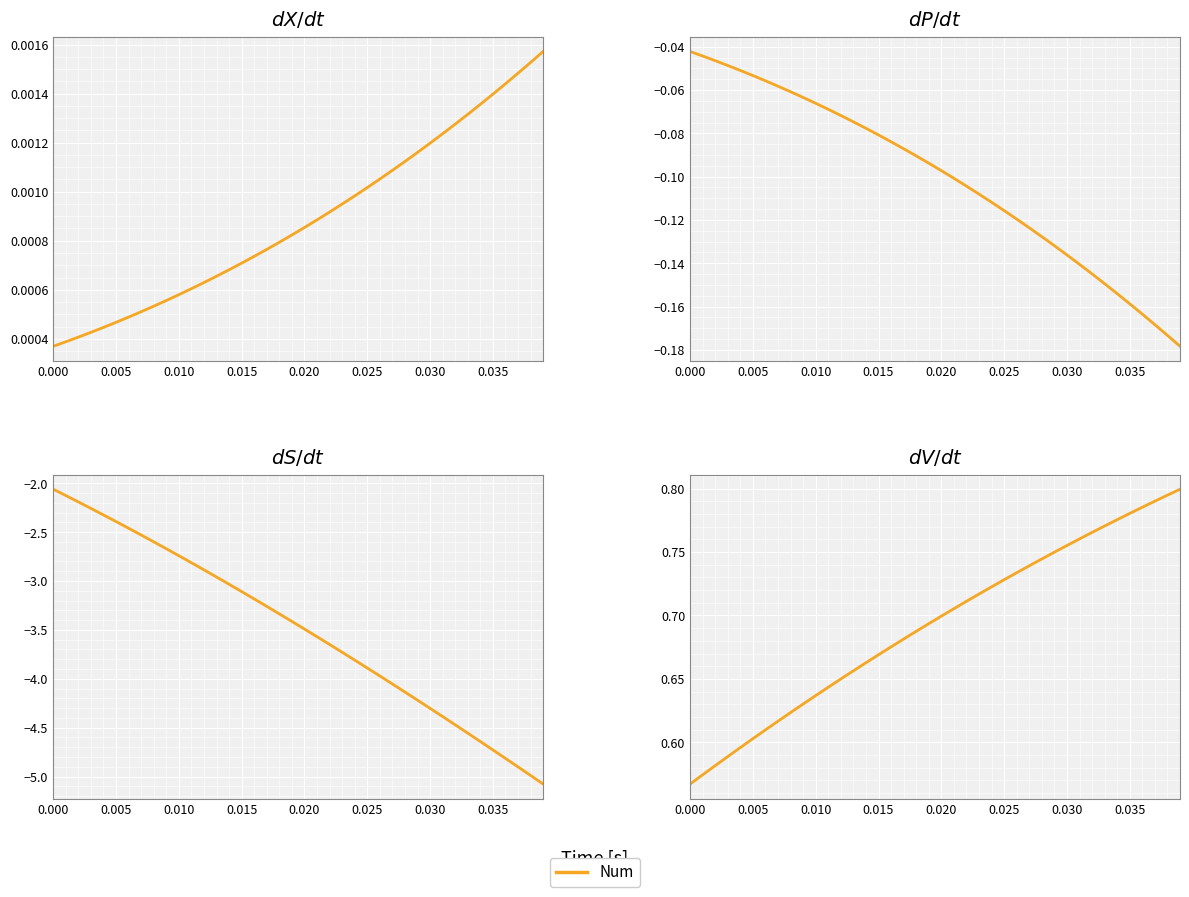

How many lines are shown in the chart?

1